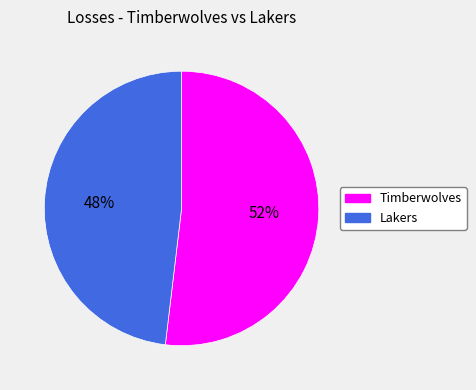

Rank the categories by value from lowest to highest.

Lakers, Timberwolves